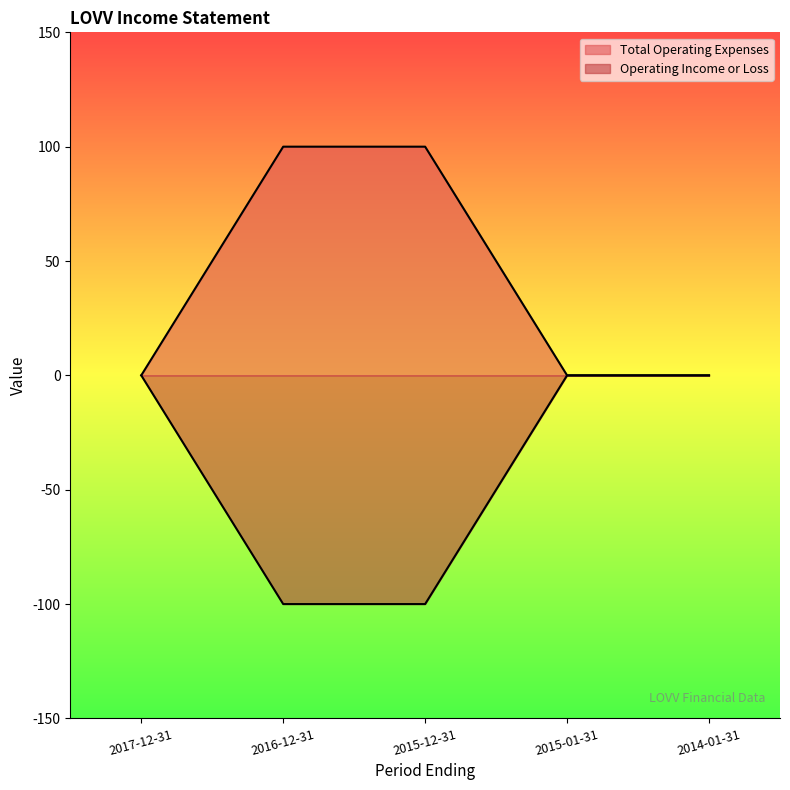

Which series has the largest range (max minus min)?

Total Operating Expenses